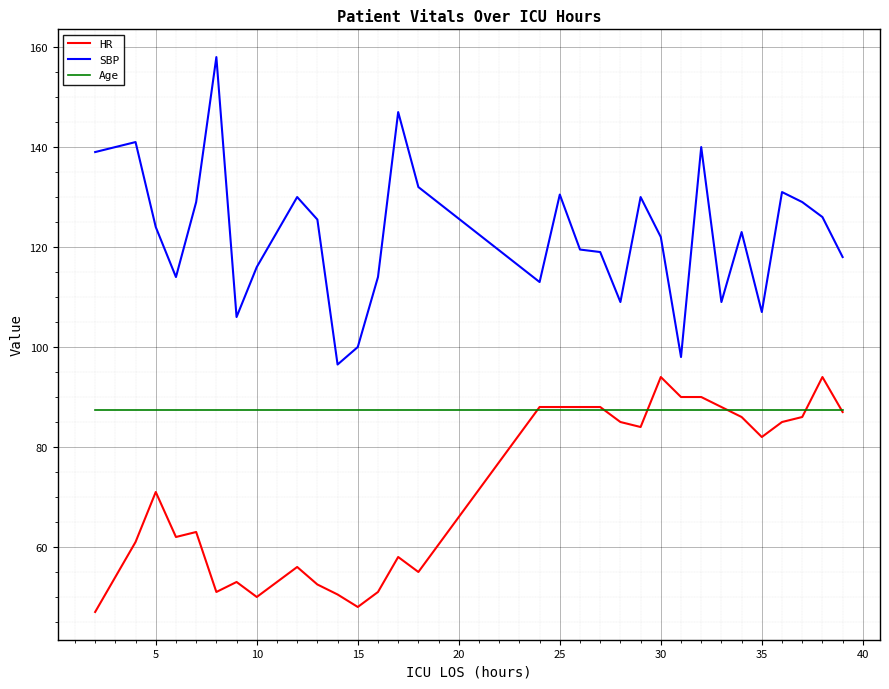

What is the highest value of the HR series?

94.0